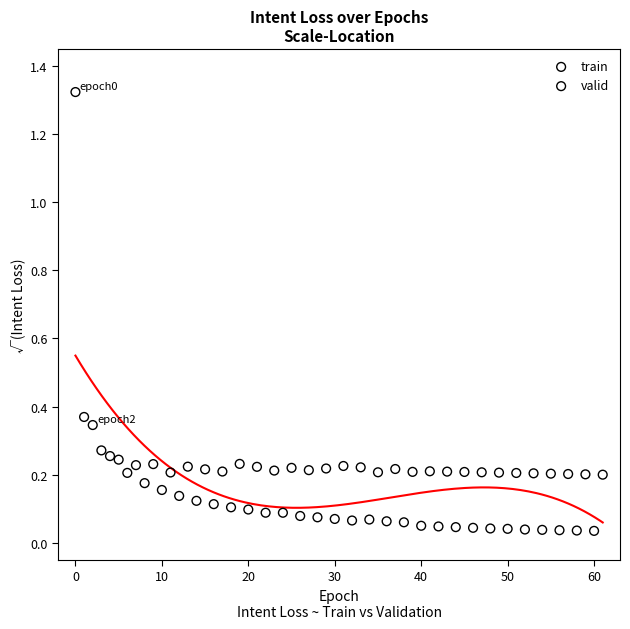

Which series contains the highest Y value?

train